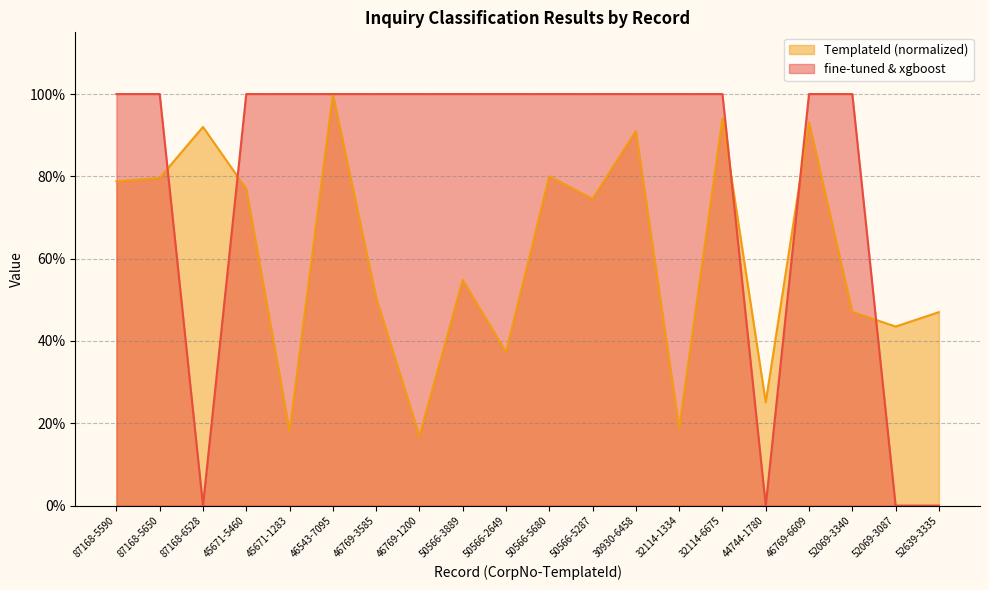

The value of TemplateId (normalized) at 32114-1334 is 0.1. True or false?

False